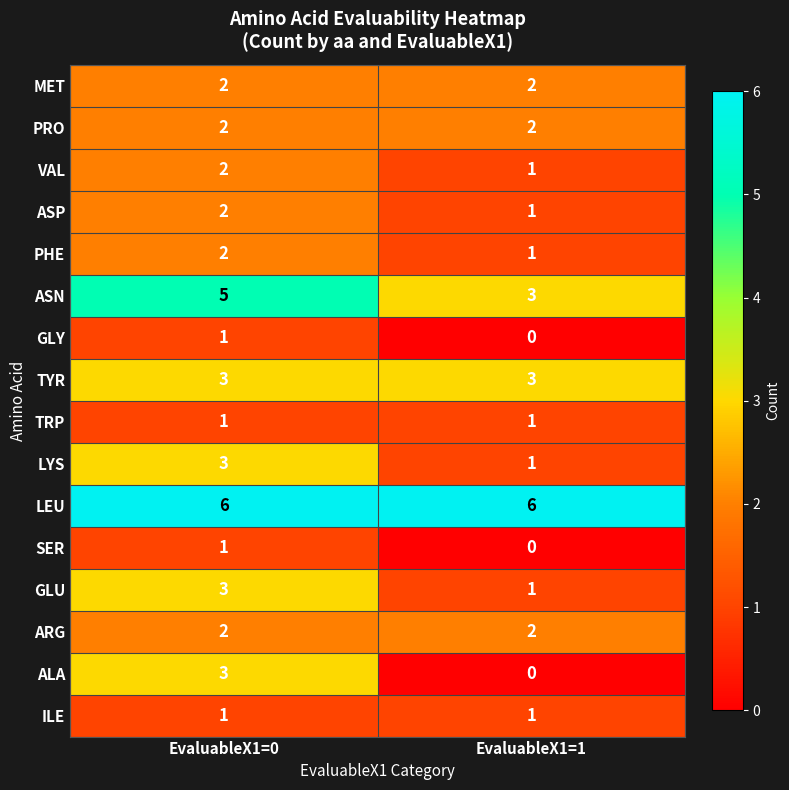

How many values in the GLY series are below 1?

1